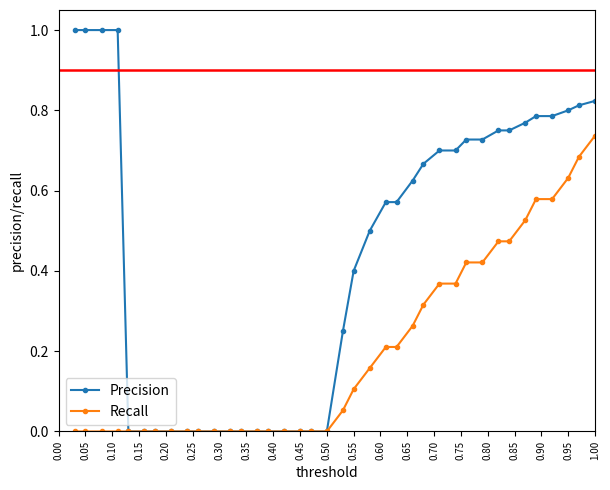

List the series in order of their peak value, highest first.

Precision, Recall